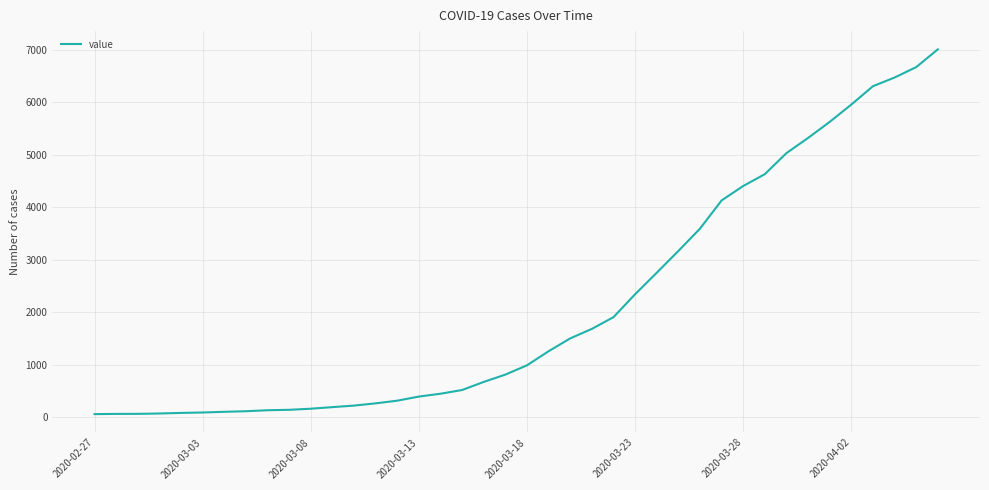

What is the average value?

2144